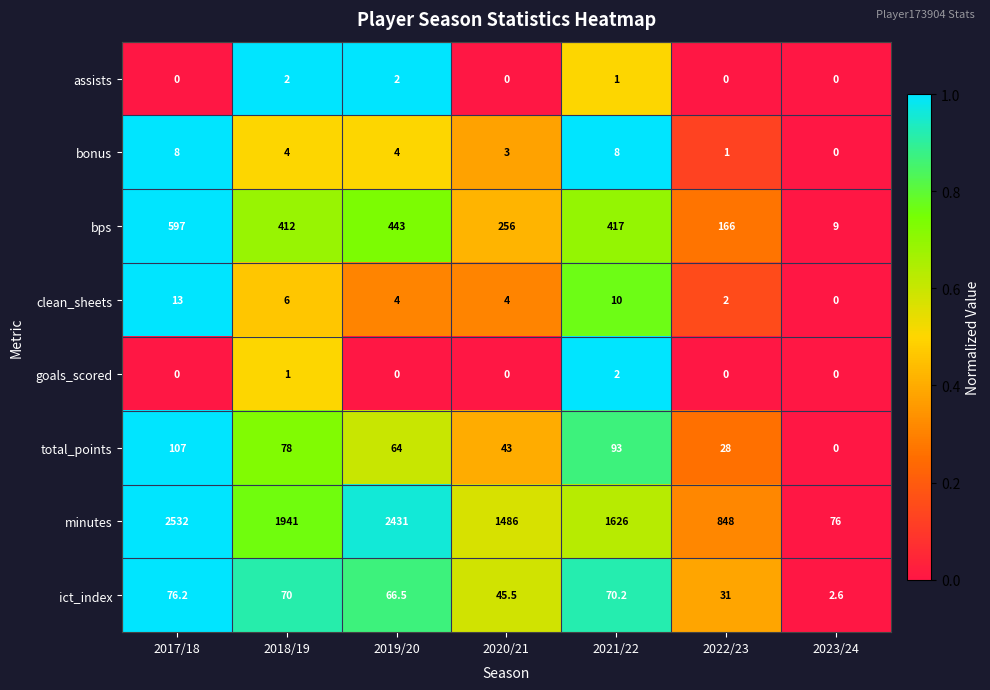

True or false: total_points has a value of 107.0 at 2017/18.

True